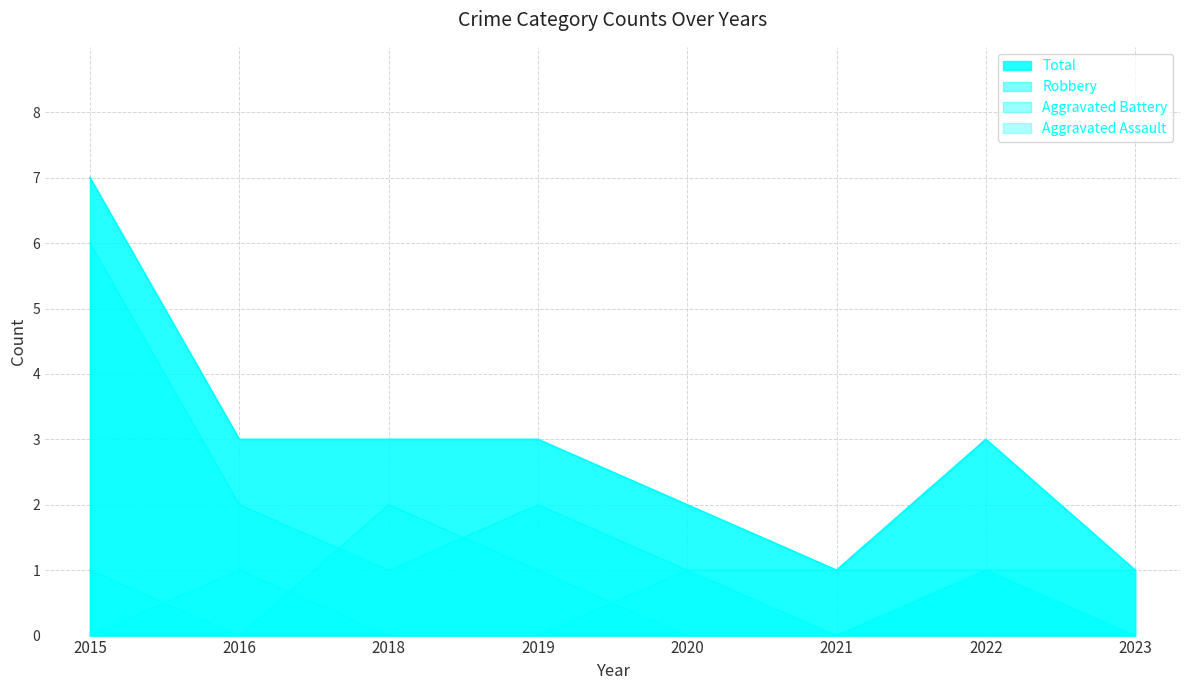

Is it true that Aggravated Assault equals 1 at 2019?

False